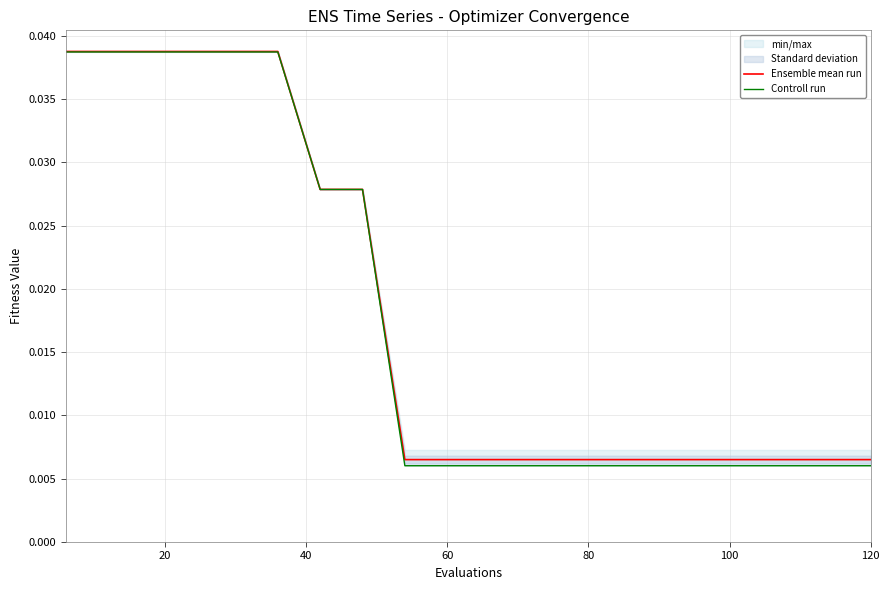

At how many categories does at least one series exceed 0?

20